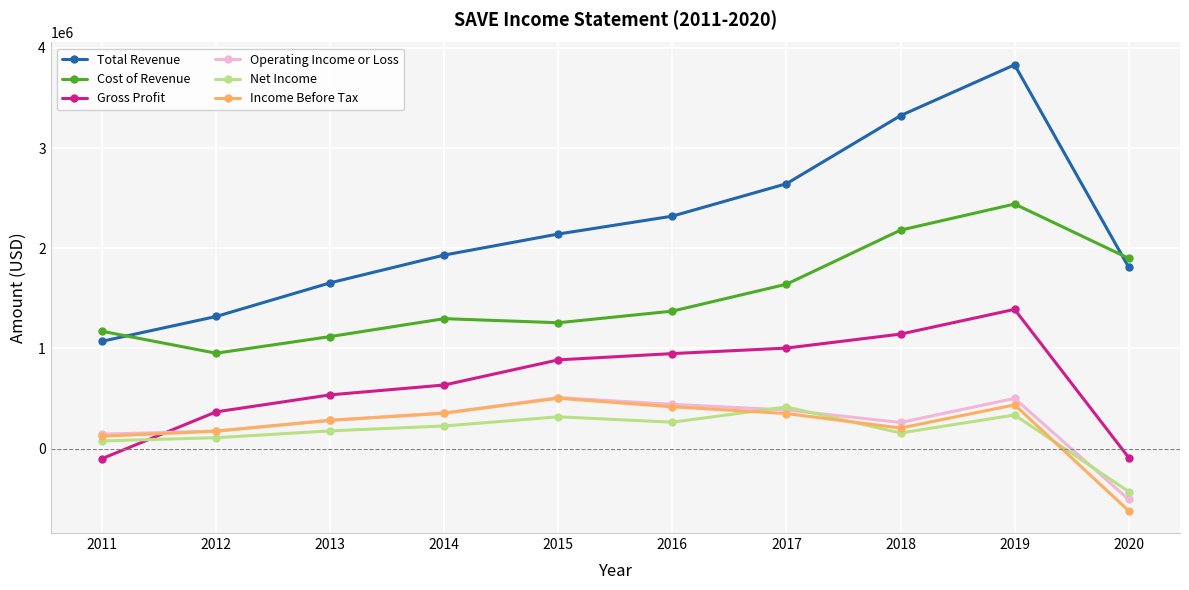

At which label does Income Before Tax reach its minimum?

2020